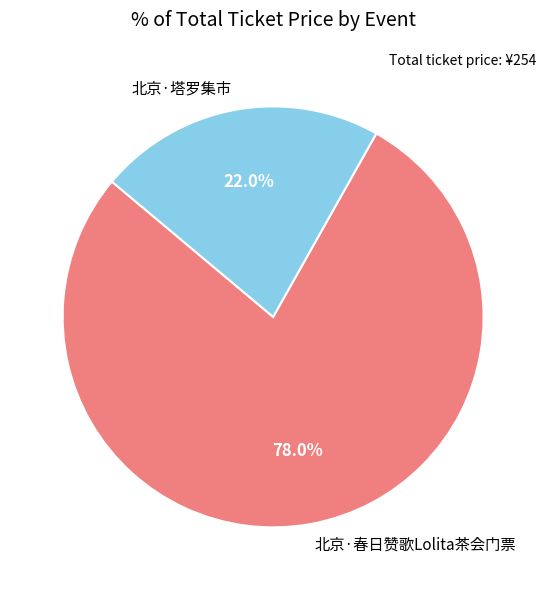

What percentage do 北京·塔罗集市 and 北京·春日赞歌Lolita茶会门票 together represent?

100.0%